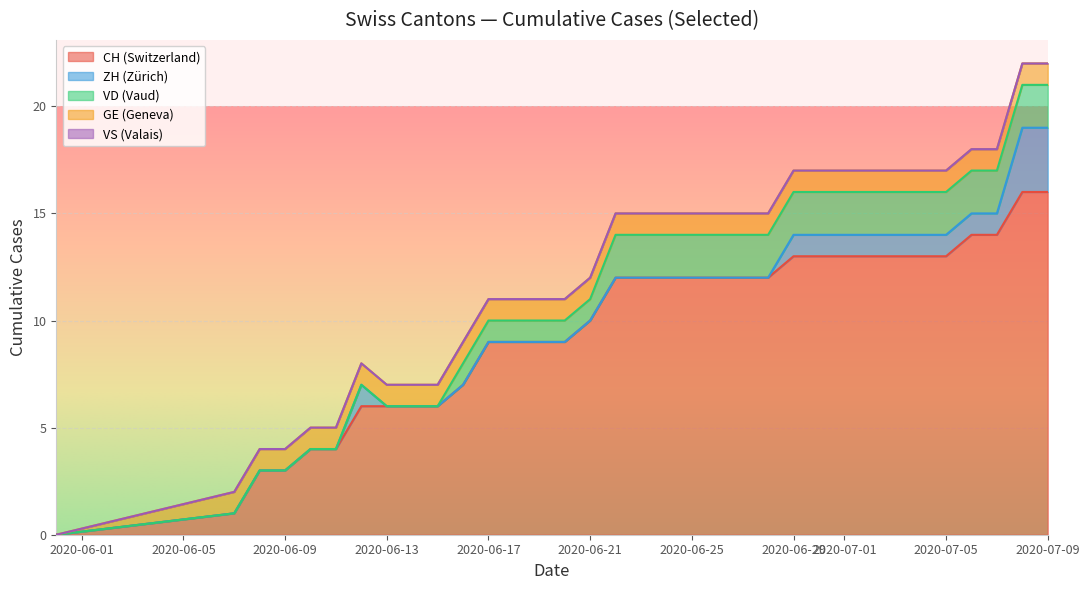

What is the total value across all series at 2020-07-05?

17